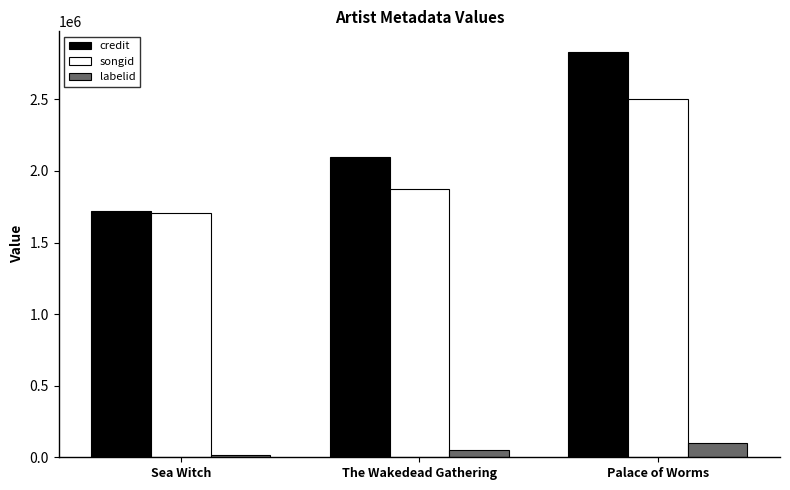

At which category is the sum across all series the highest?

Palace of Worms